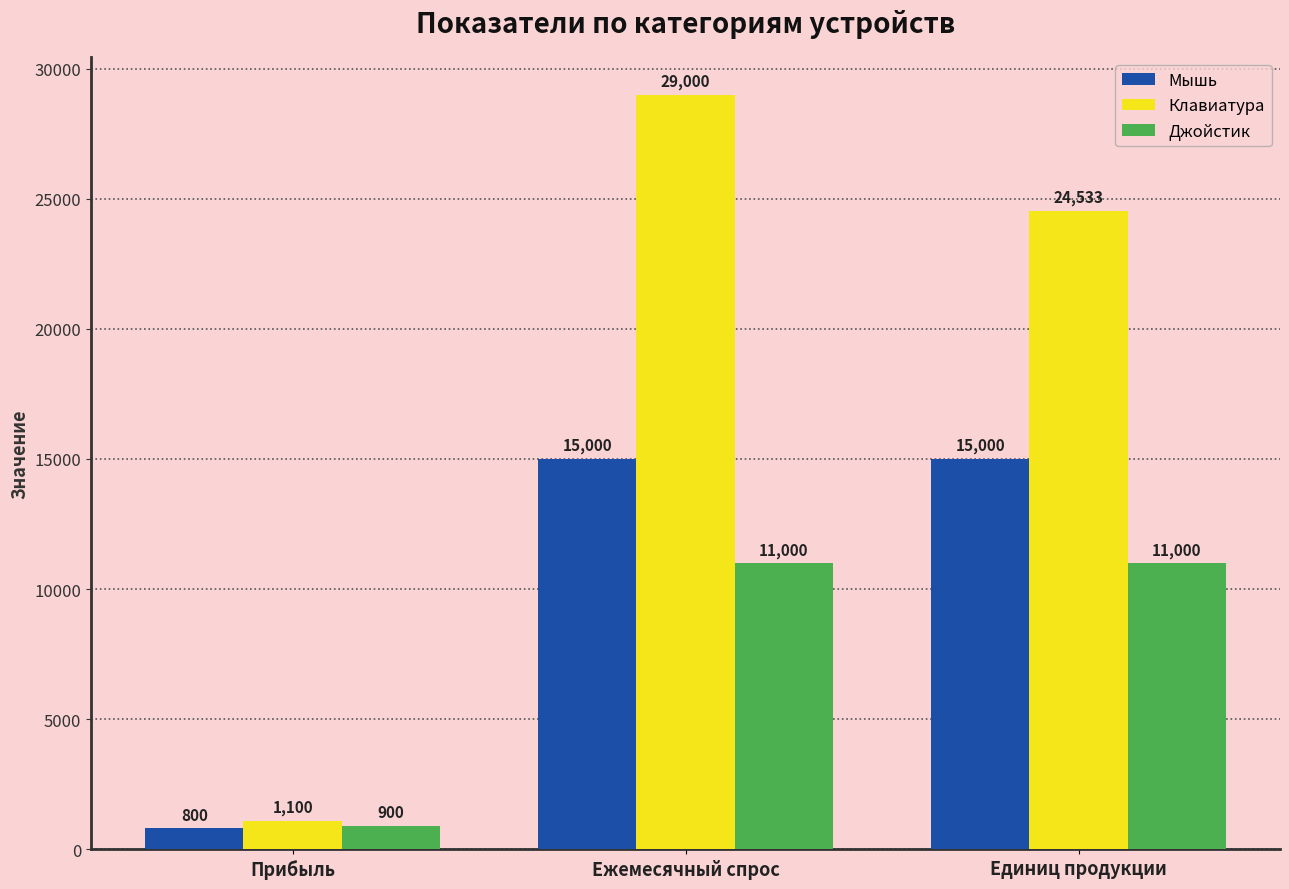

Does the chart contain any negative values?

No